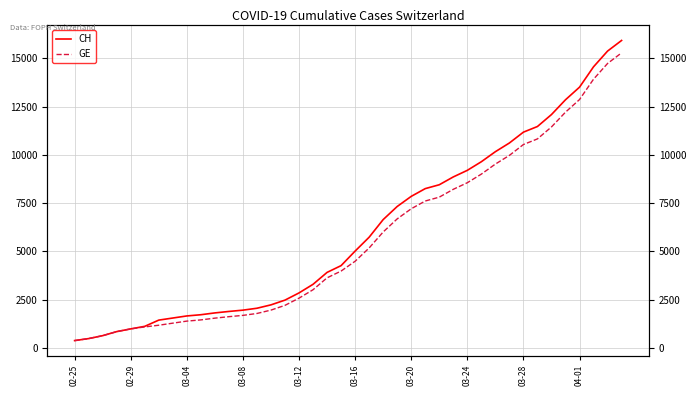

What is the difference between the highest and lowest values at 23?

642